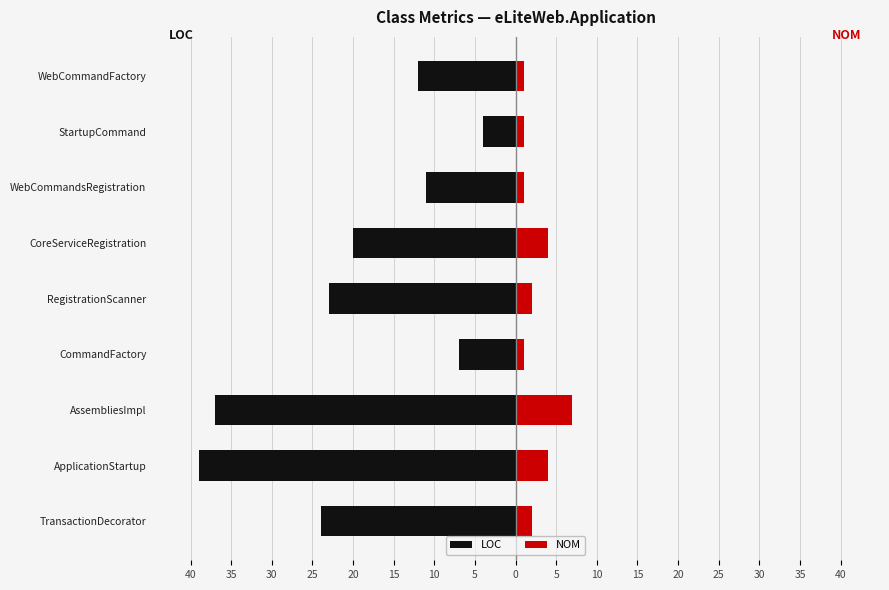

What is the difference between the highest and lowest values at WebCommandsRegistration?

12